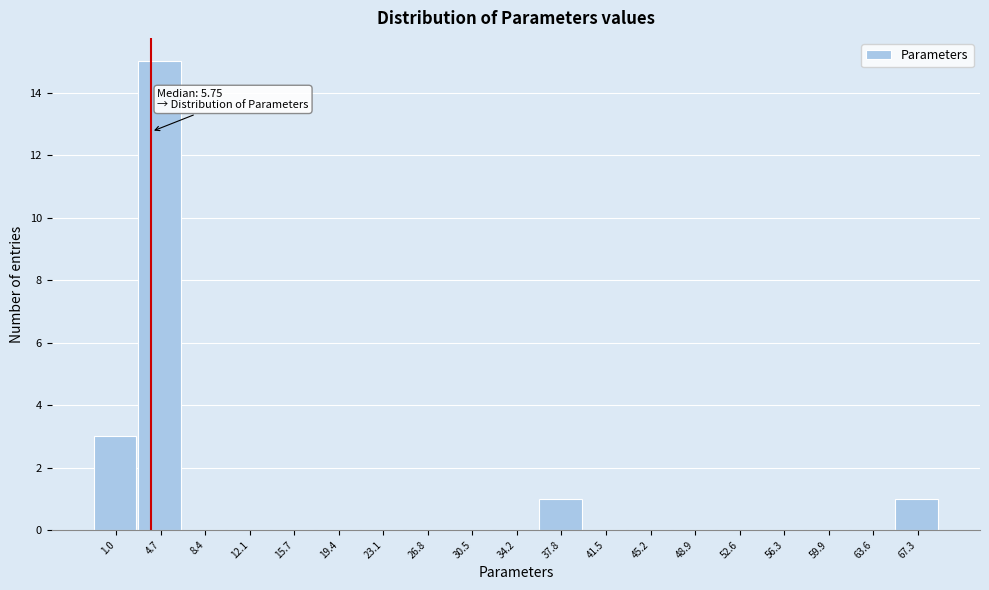

Reading right to left, extract all data points from this chart.

67.3=1	63.6=0	59.9=0	56.3=0	52.6=0	48.9=0	45.2=0	41.5=0	37.8=1	34.2=0	30.5=0	26.8=0	23.1=0	19.4=0	15.7=0	12.1=0	8.4=0	4.7=15	1.0=3